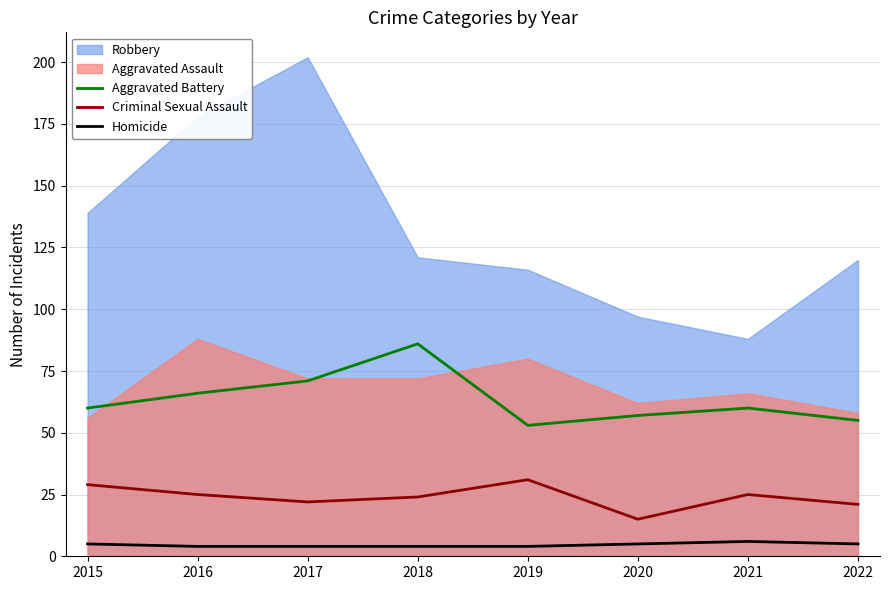

True or false: Criminal Sexual Assault and Homicide intersect in this chart.

False